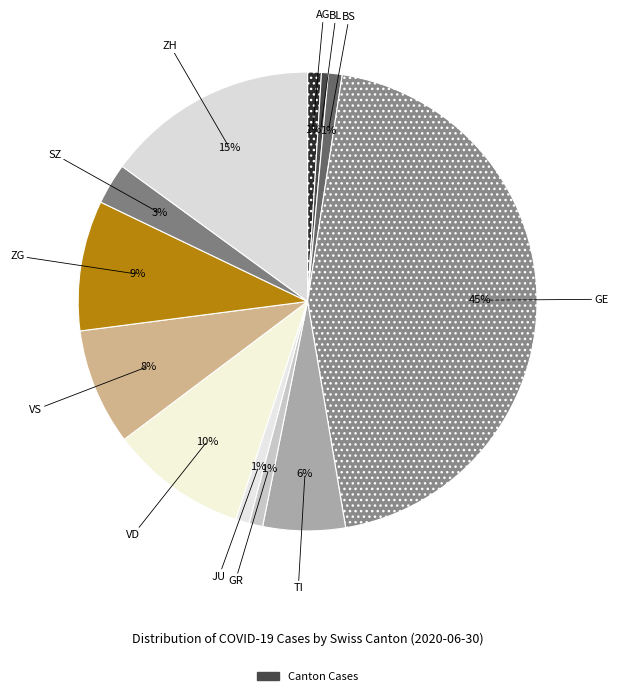

Is there any slice that represents more than half of the pie?

No